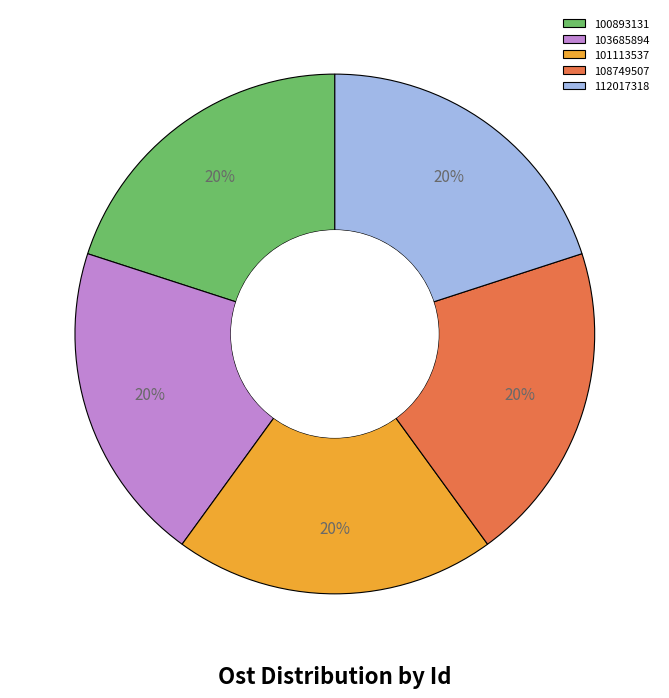

What is the ratio of the value at 103685894 to the value at 108749507?

1.0